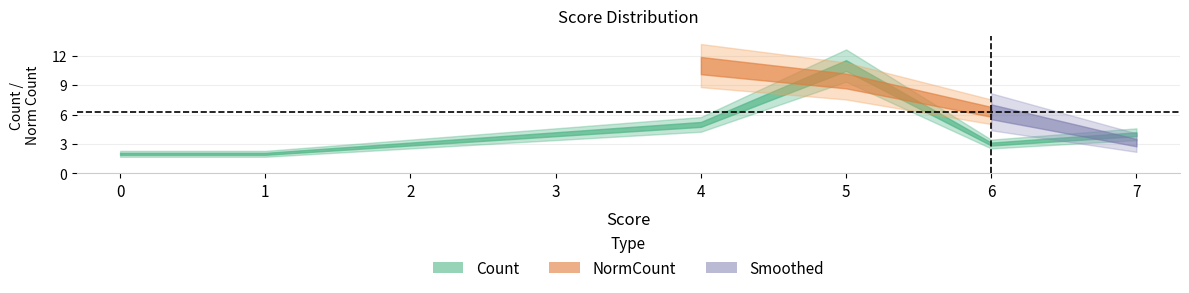

What is the average value of the Count series?

4